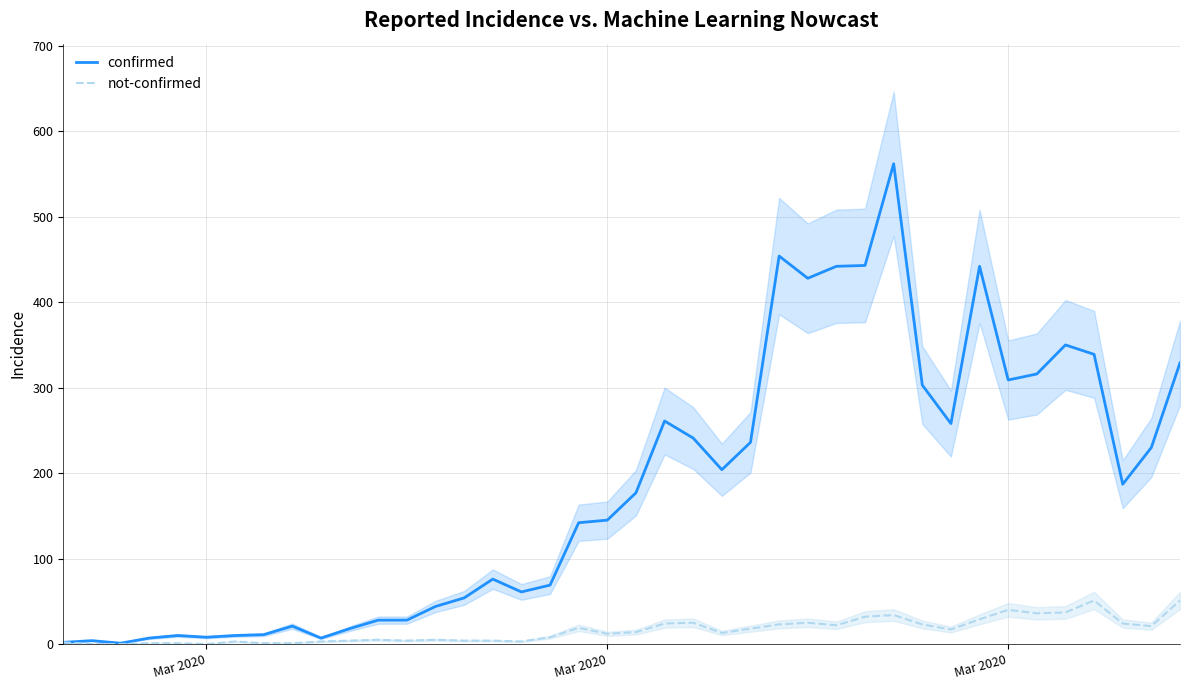

What is the value of the confirmed point at the 9th from the left?

21